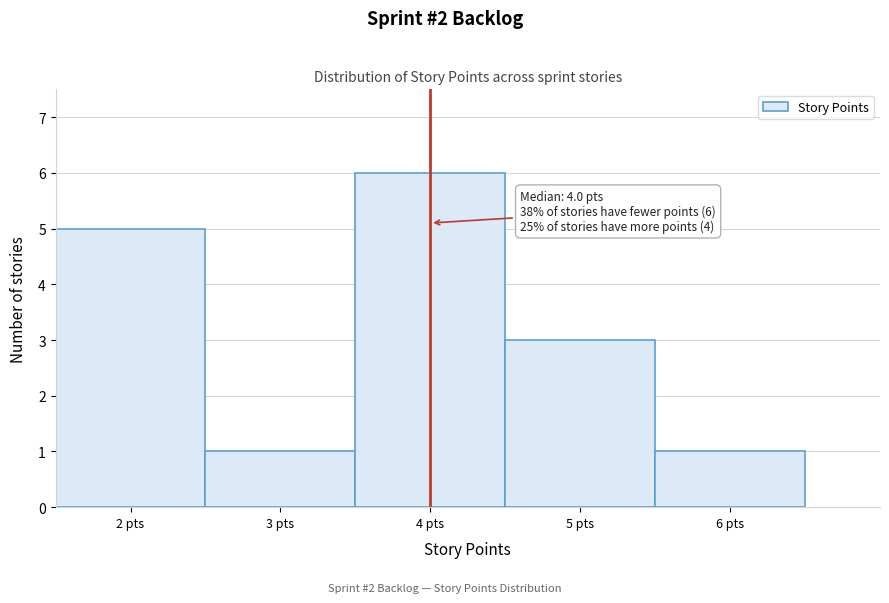

Over which range of the x-axis is the bar tallest?

3.5 to 4.5